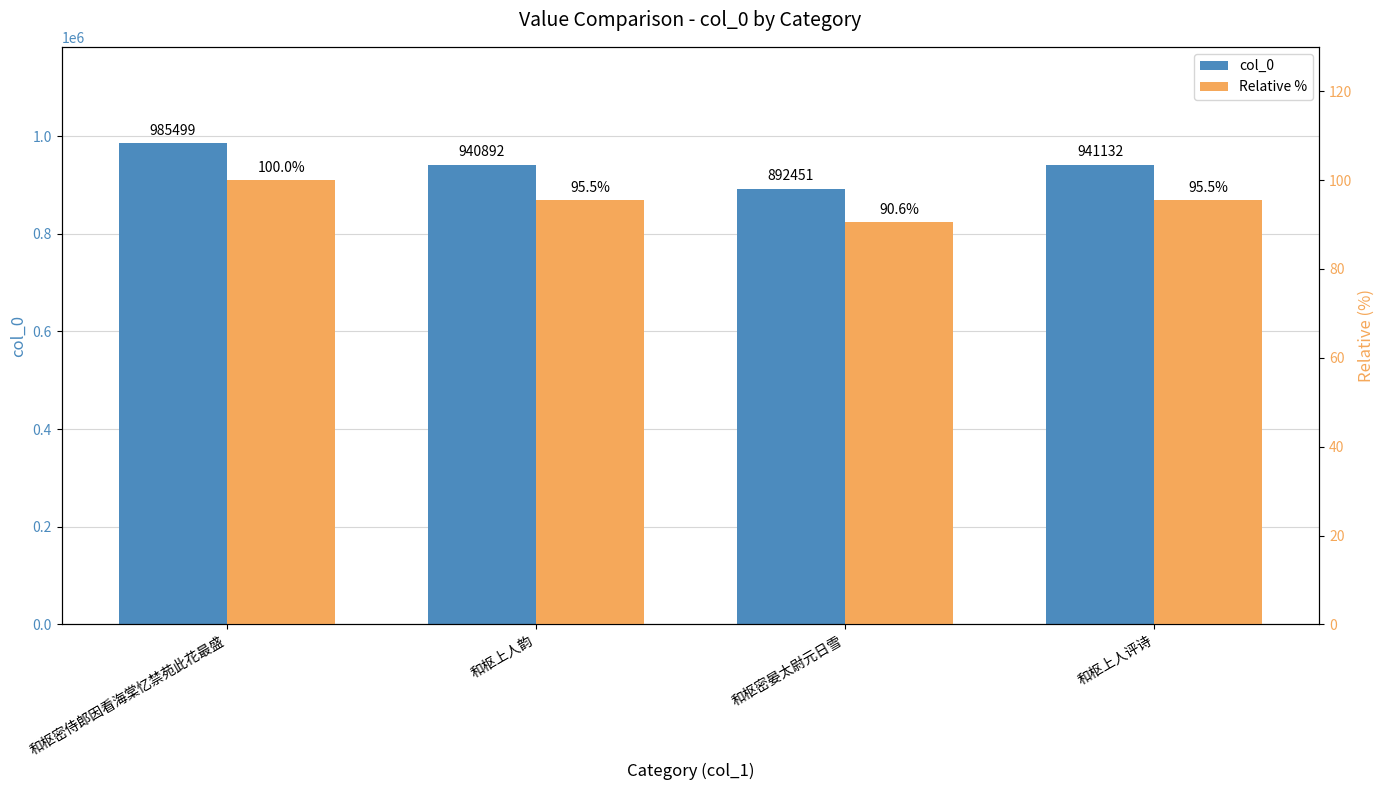

At which label is col_0 closest to 938975?

和枢上人韵